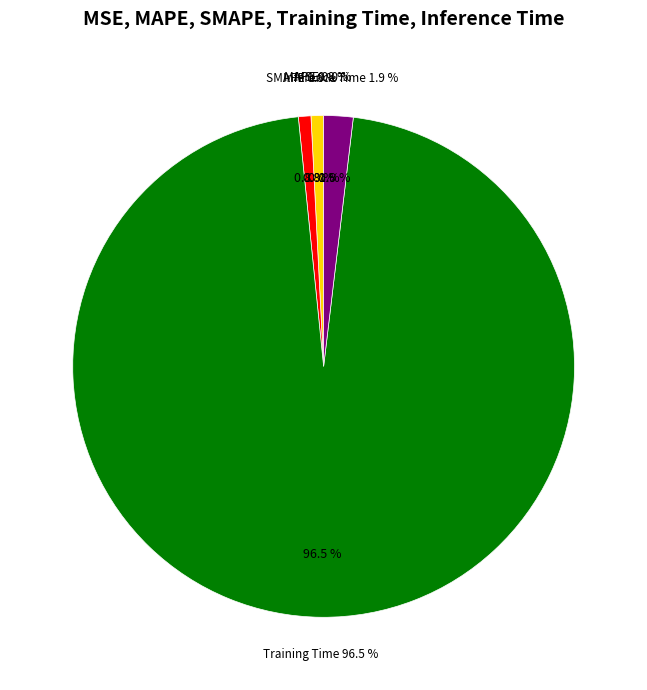

Combined, what portion of the pie is Inference Time and MSE?

1.9%